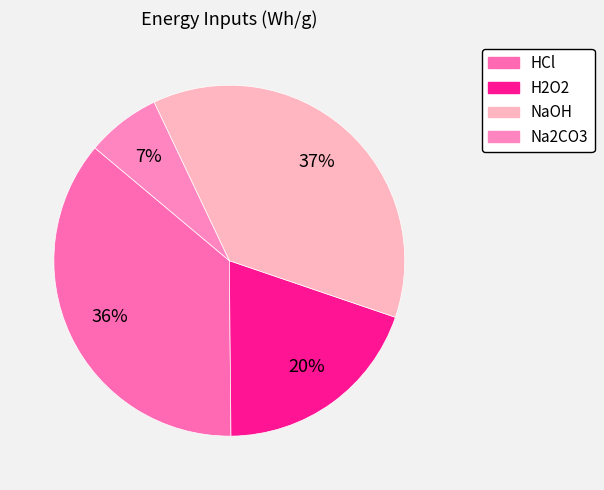

Is there a majority slice in this chart?

No